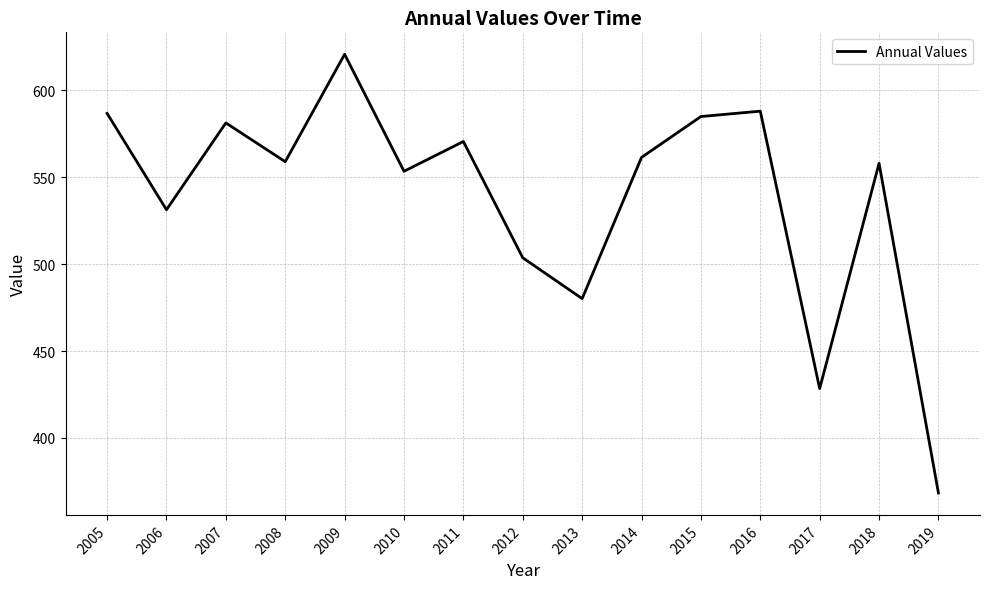

How many series are shown in this chart?

1